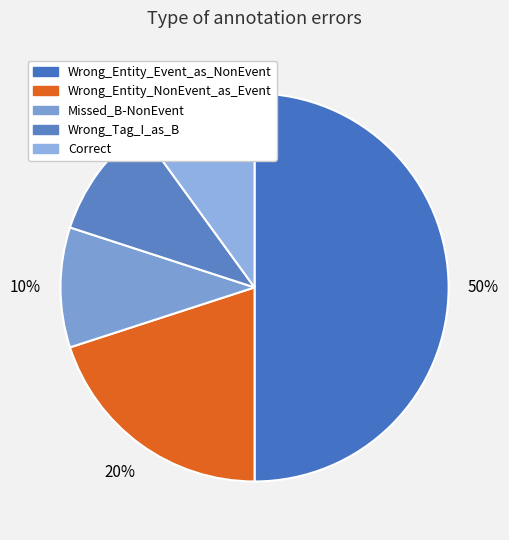

Does Missed_B-NonEvent represent more than half of the total?

No